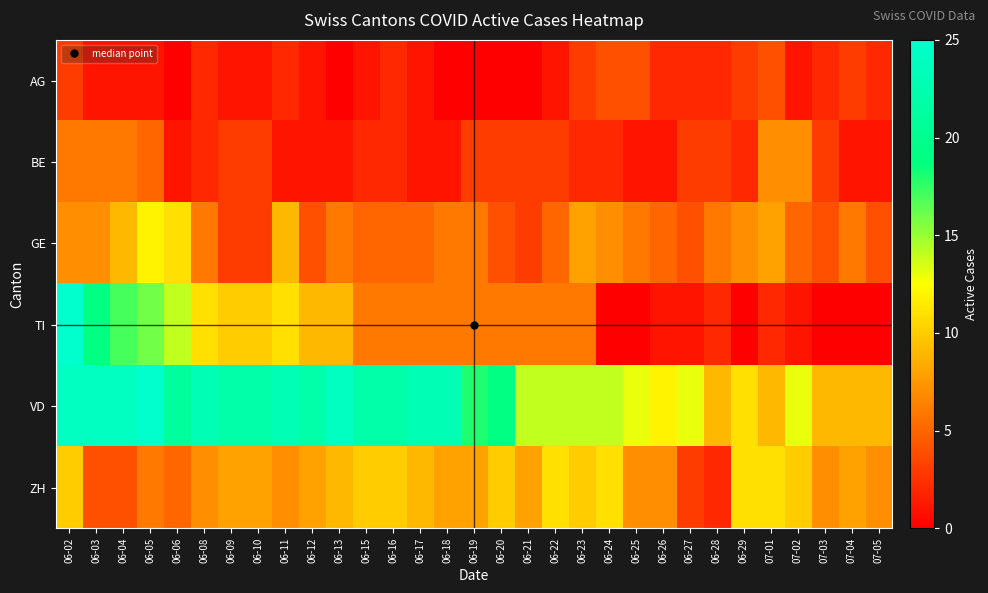

At which category is the sum across all series the highest?

06-02